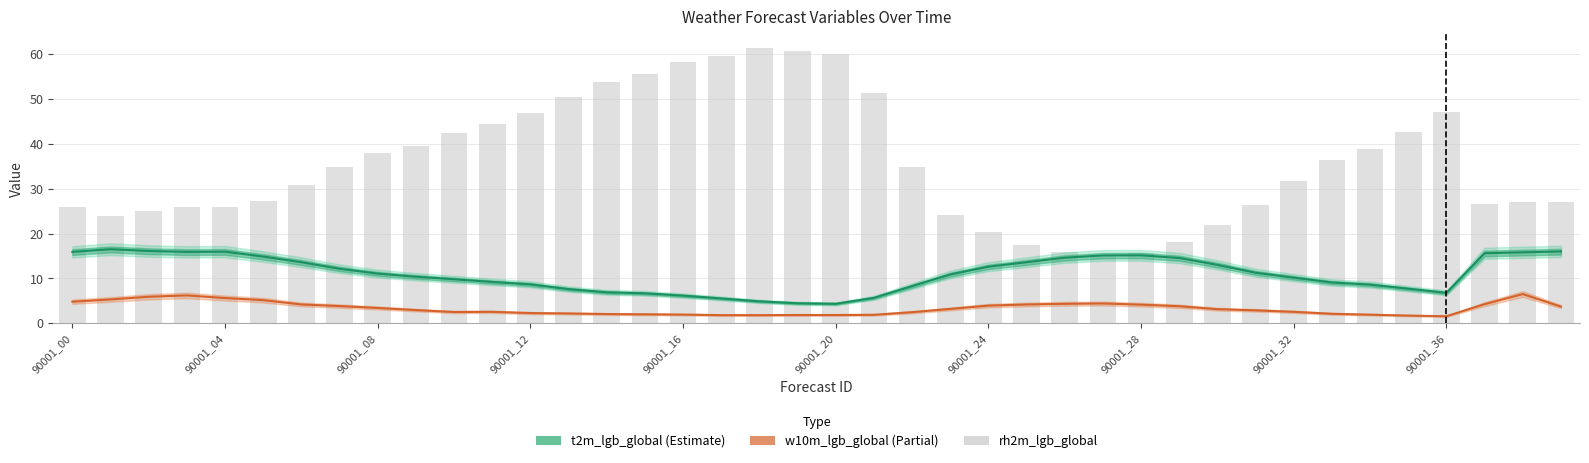

Are the bars grouped side by side (vs. stacked)?

Yes